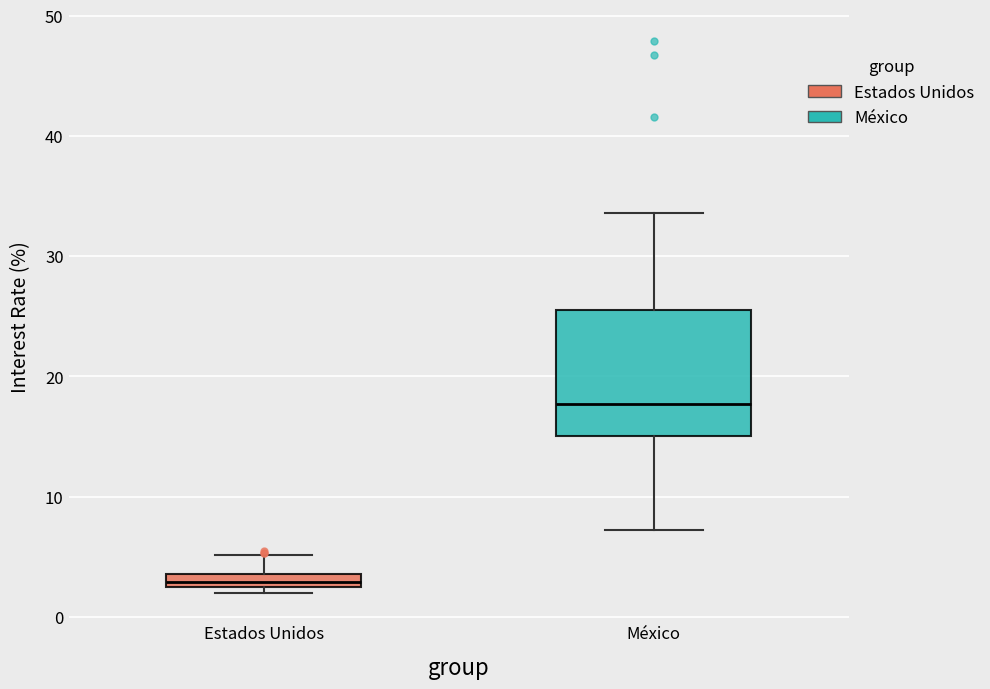

Which box is the tallest, from its lower edge to its upper edge?

México